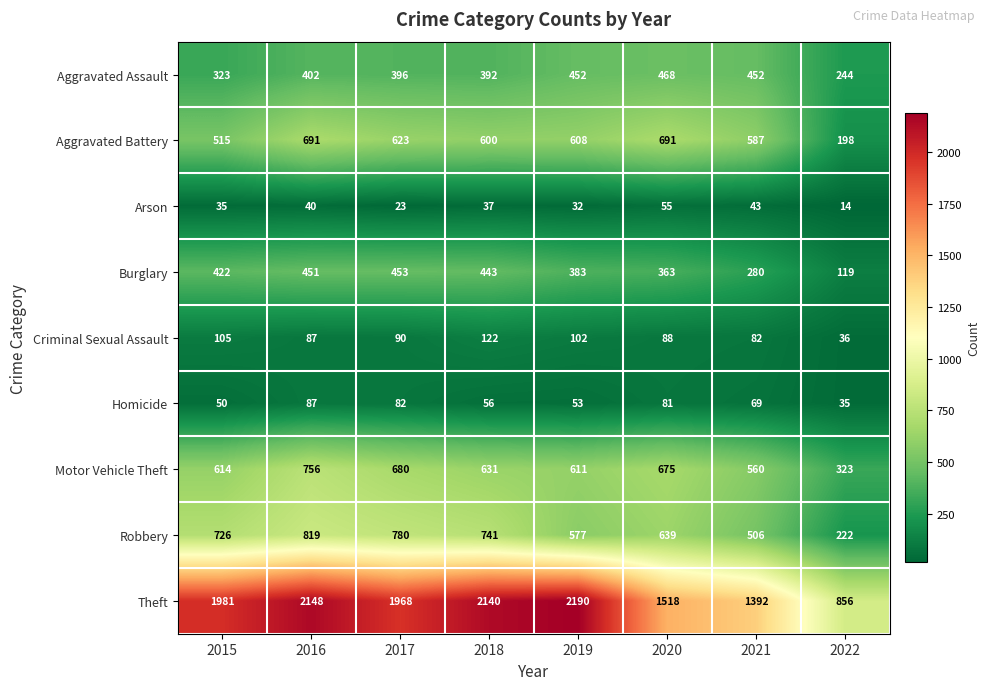

Count the number of data series in this chart.

9